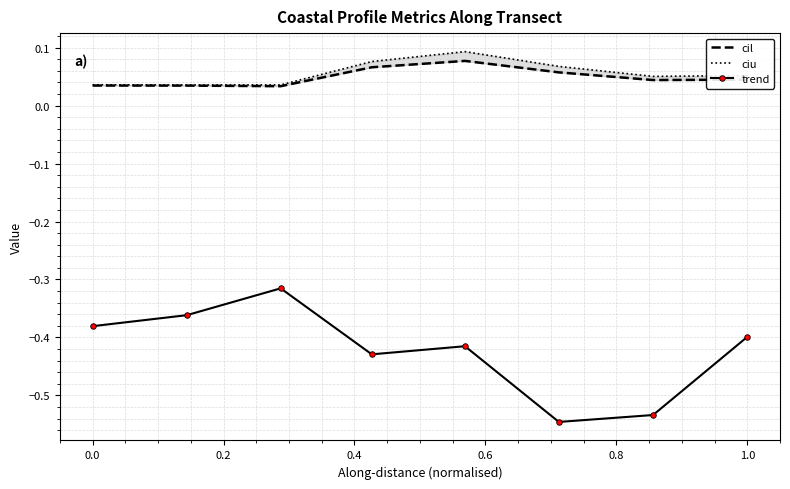

At which category does the chart reach its peak across all series?

0.6